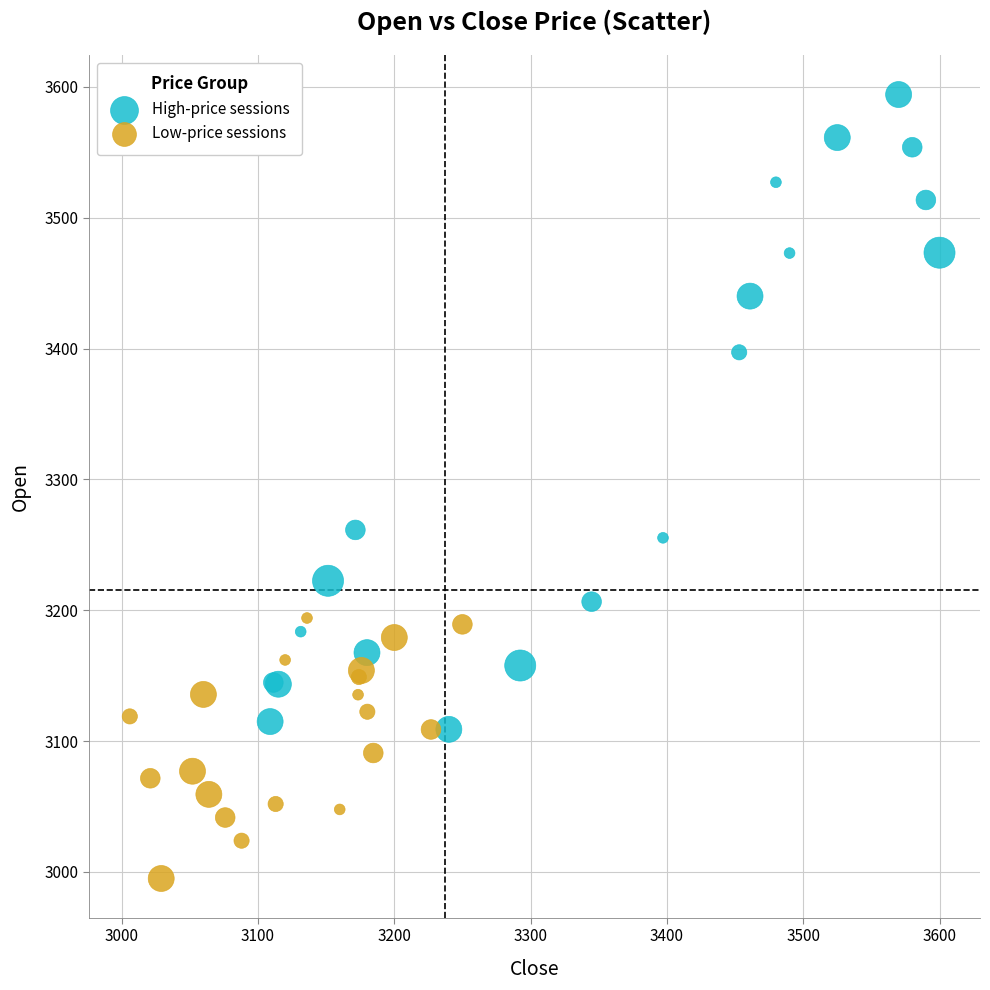

Which series contains the highest Y value?

High-price sessions